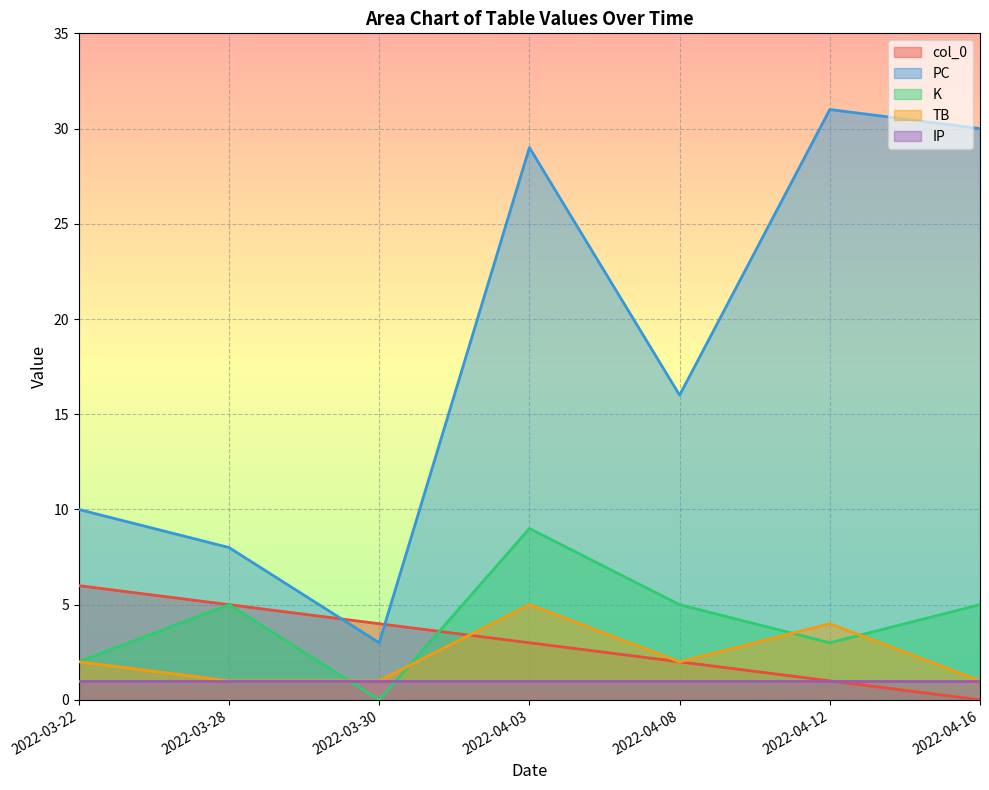

What is the lowest value of the PC series?

3